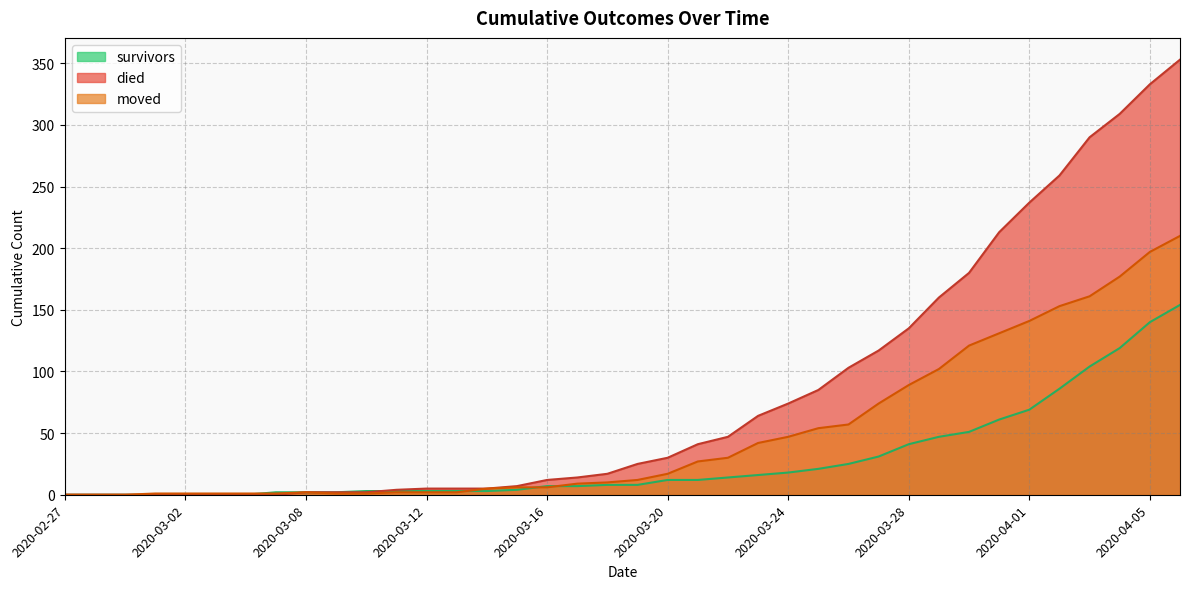

True or false: died has a value of -120 at 2020-03-04.

False